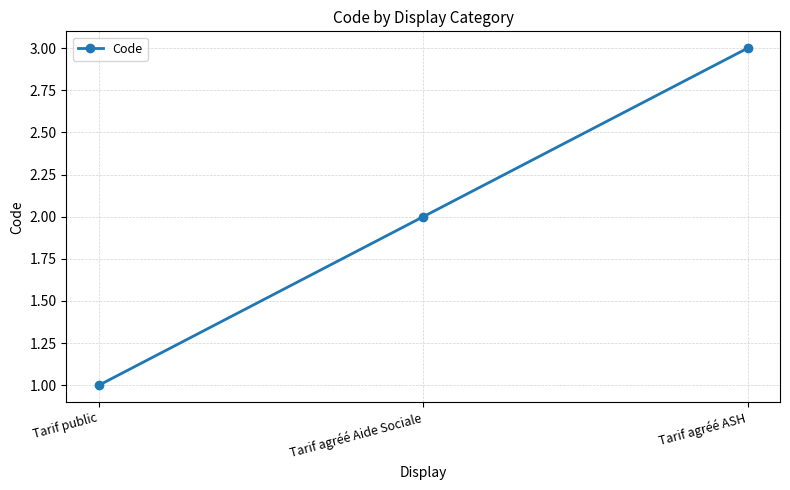

Reading right to left, list all the values displayed in this chart.

3	2	1